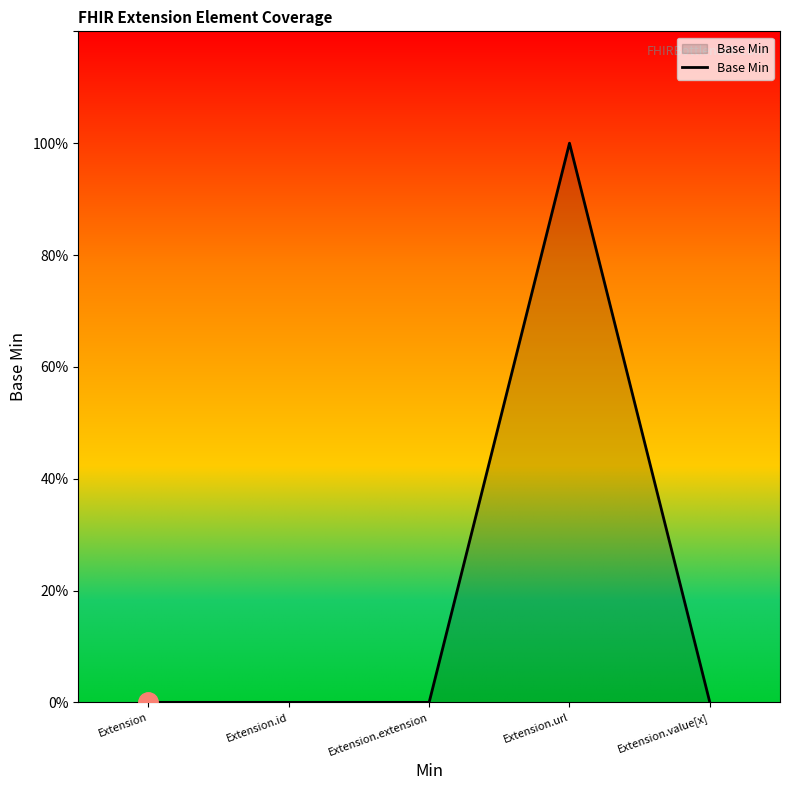

Does the chart display data point markers on the line(s)?

No